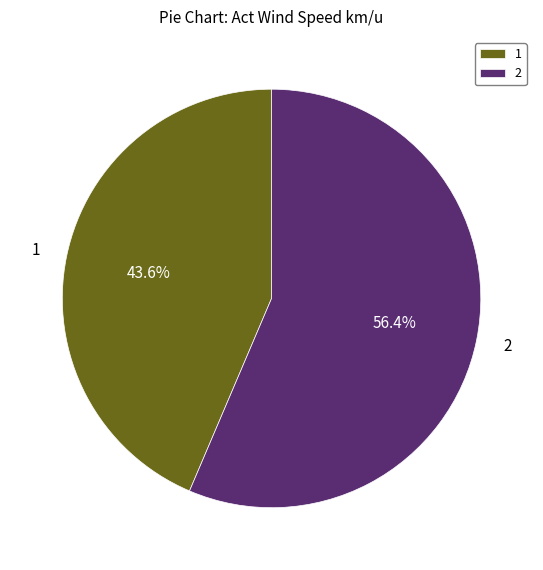

Is there any slice that represents more than half of the pie?

Yes